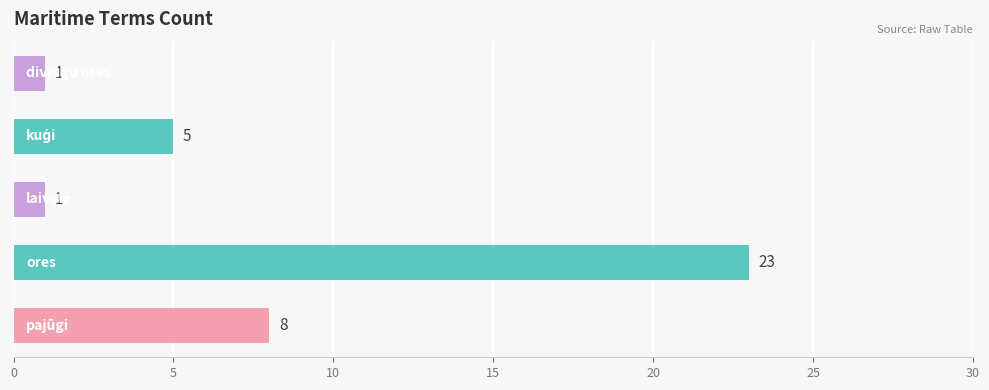

How many values are between 1 and 8?

4